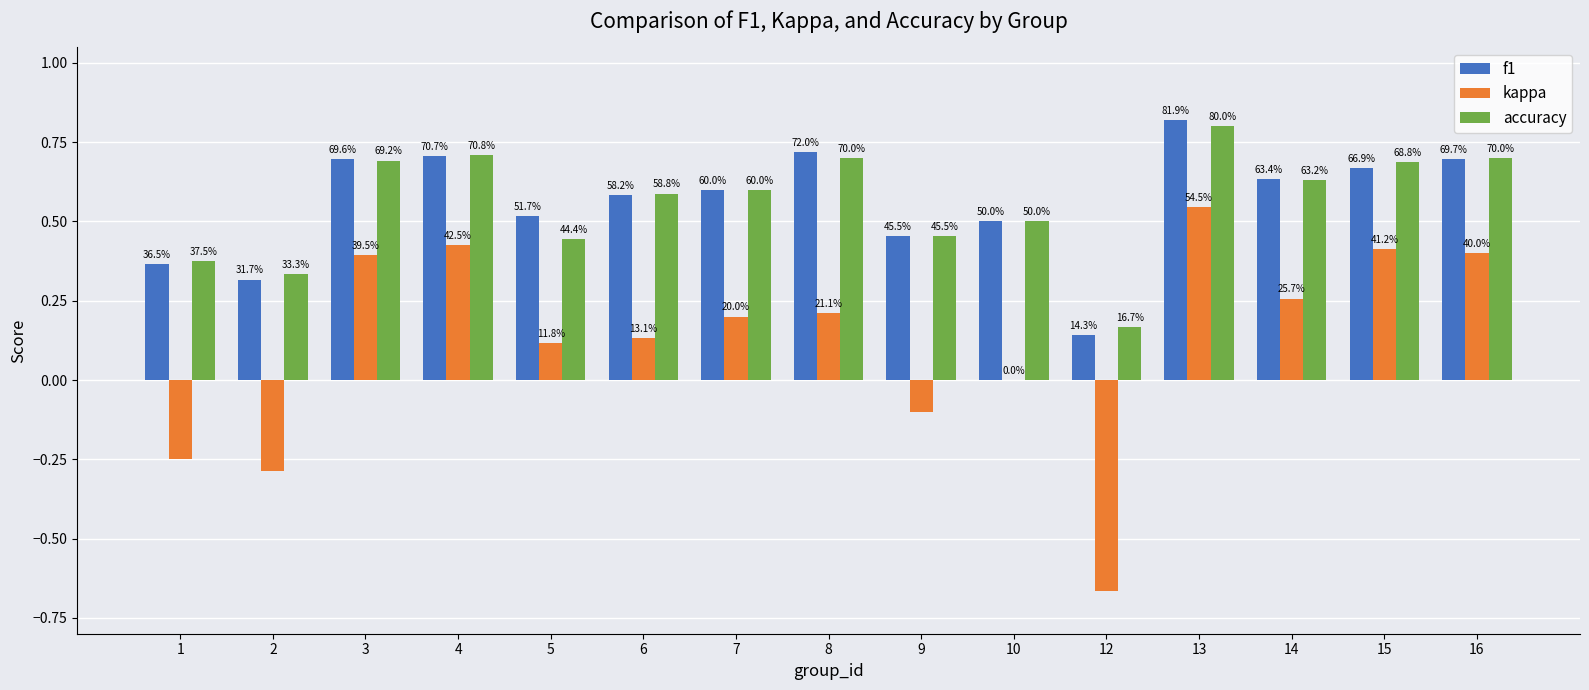

At how many categories does at least one series exceed 0?

15